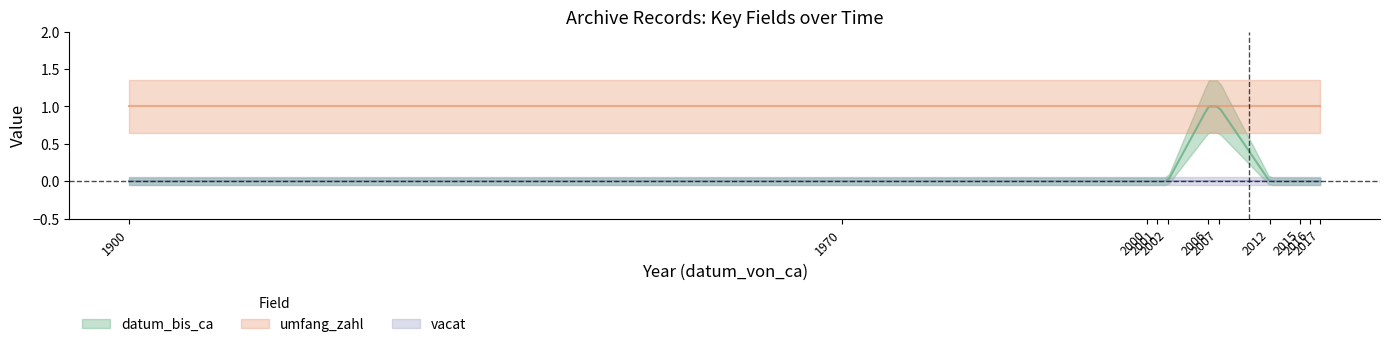

Rank the series by their maximum value, from highest to lowest.

datum_bis_ca, umfang_zahl, vacat